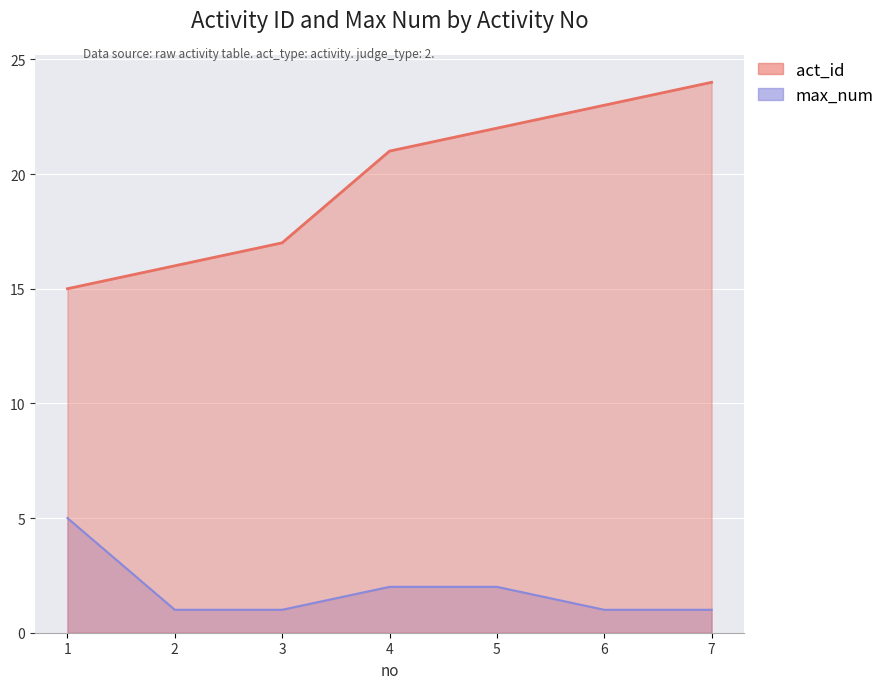

Rank the series by their maximum value, from highest to lowest.

act_id, max_num